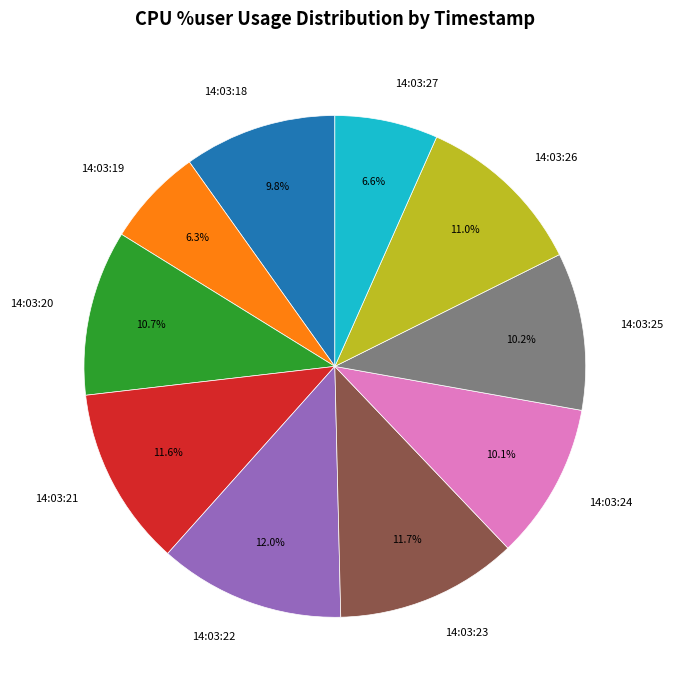

To the nearest percent, what portion does 14:03:22 represent?

12%